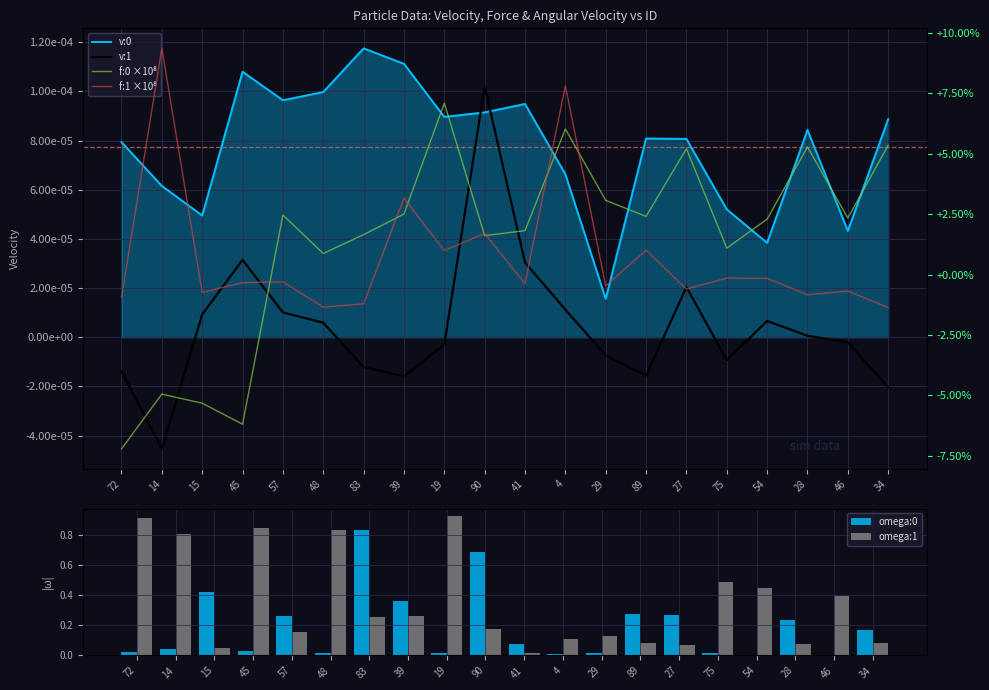

Which has a higher value, 41 or 57?

57